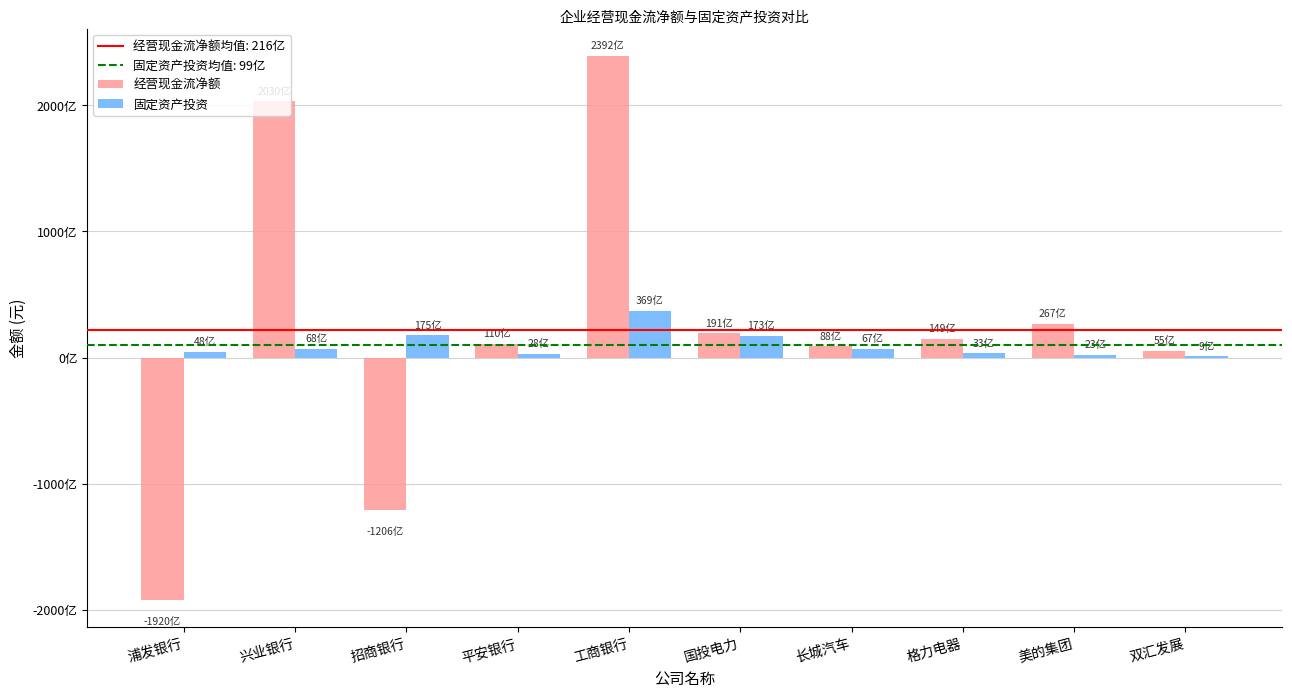

The value of 固定资产投资 at 国投电力 is 9589620804.6. True or false?

False